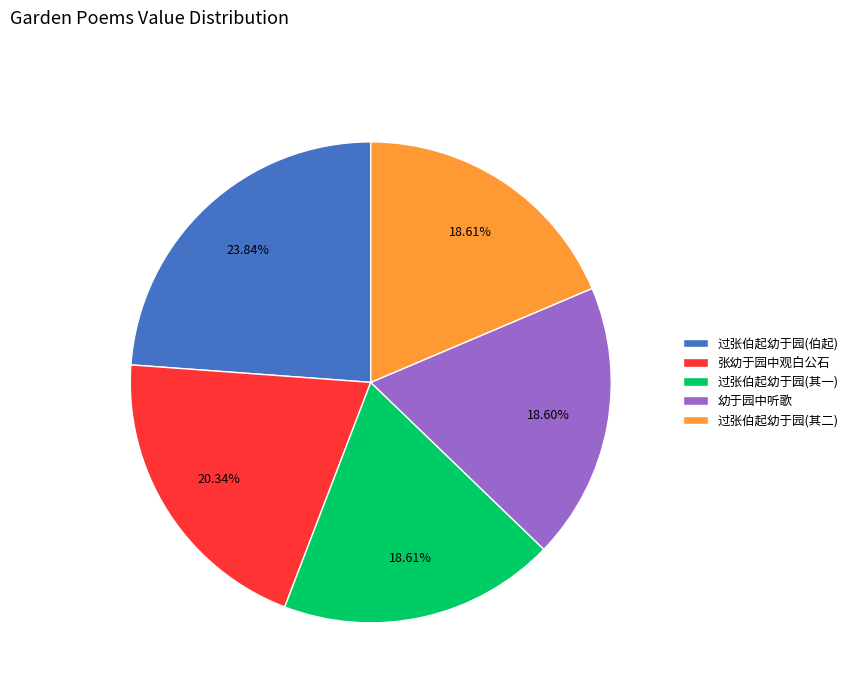

Which slice is the largest?

过张伯起幼于园(伯起)